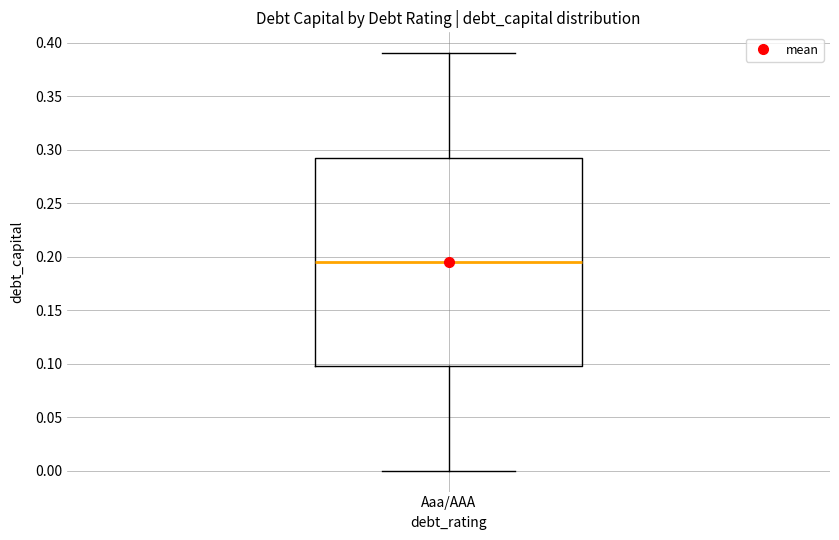

Read this box plot against the y-axis: the position of the median line, the range covered by the box, and the ends of both whiskers. The values are not printed on the chart, so give them approximately, as read against the axis.

median 0.195, box 0.100 to 0.295, whiskers 0.000 to 0.390